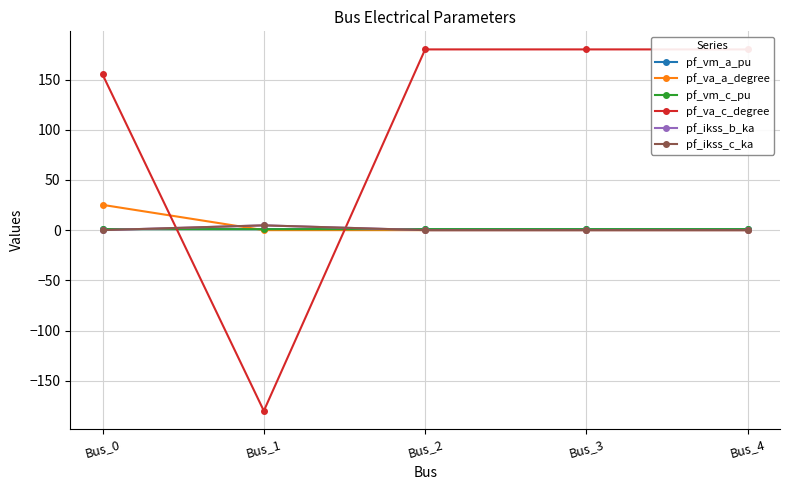

What is the minimum value for pf_vm_c_pu?

1.0